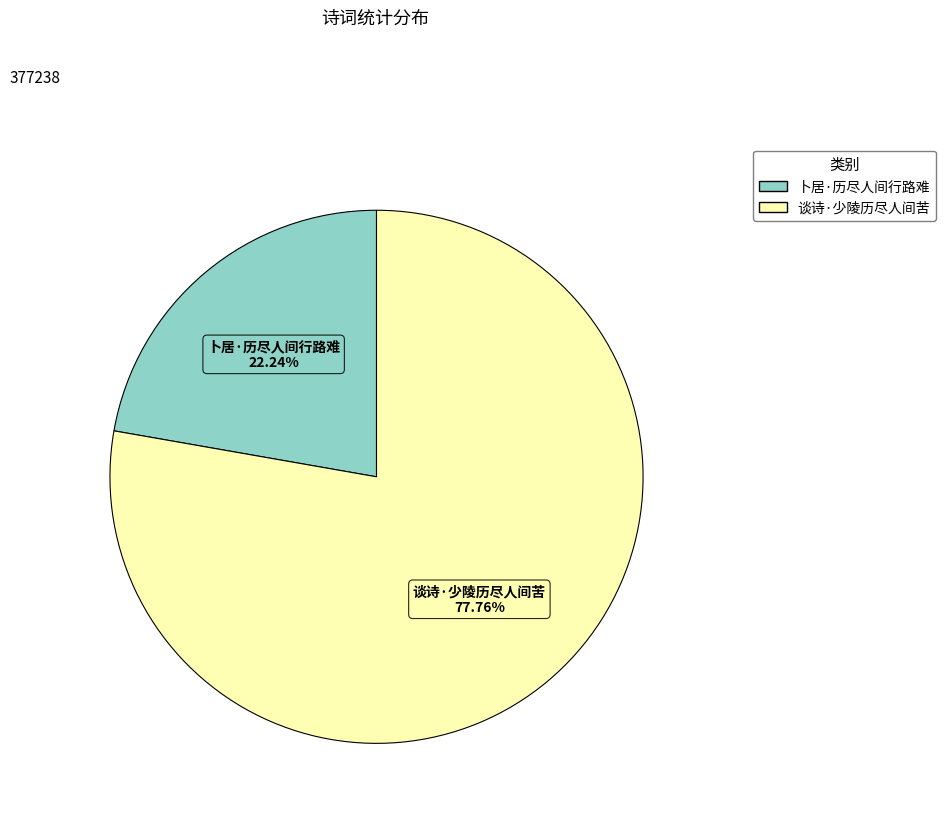

Does 卜居·历尽人间行路难 account for over 50% of the chart?

No